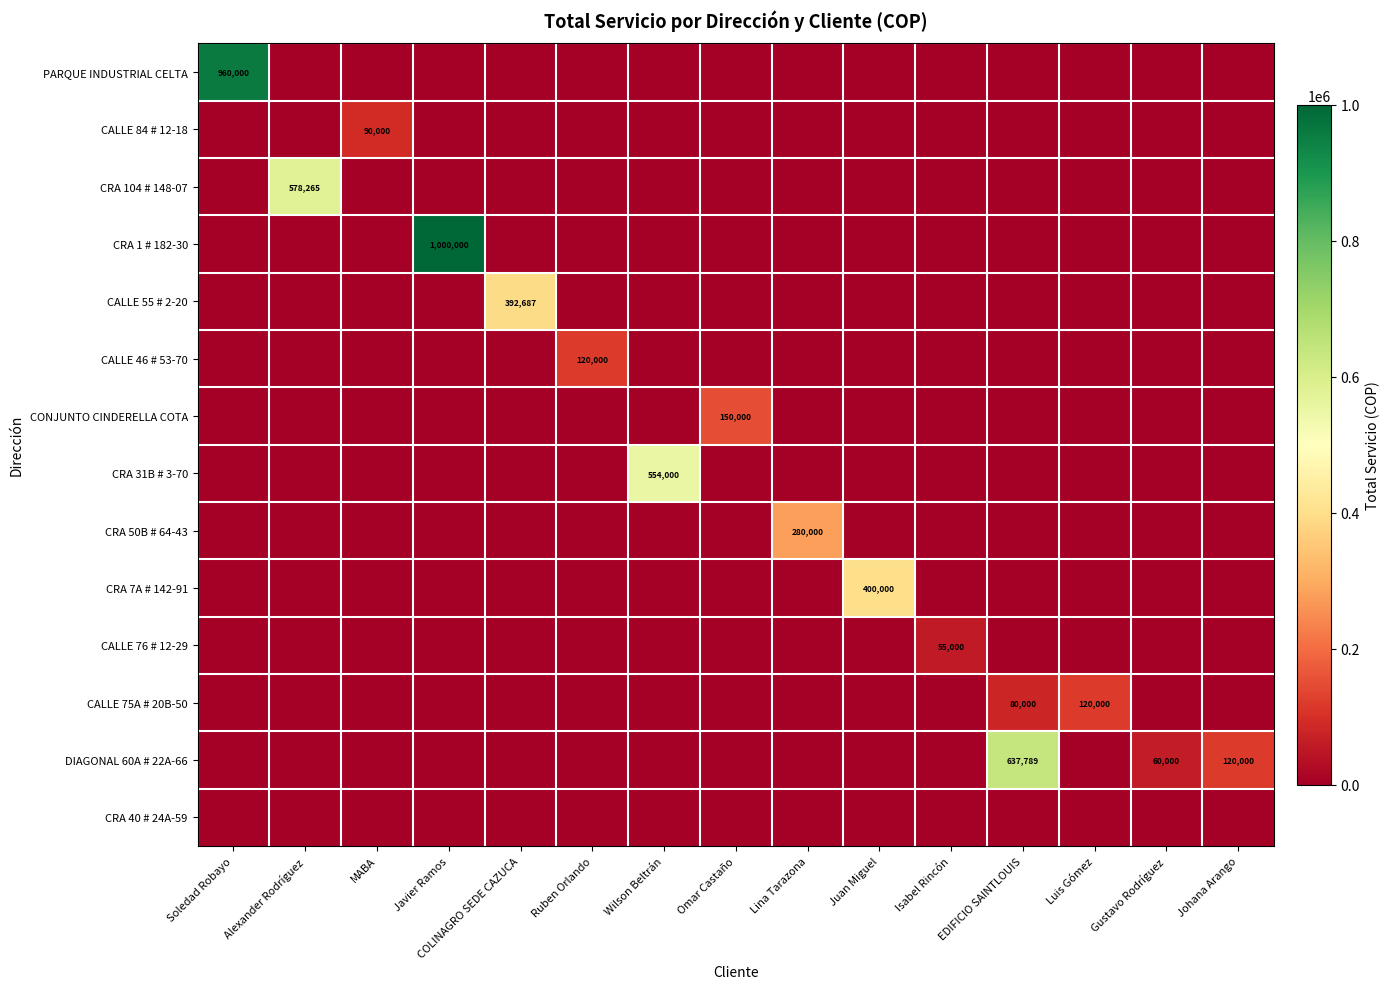

True or false: CRA 31B # 3-70 has a value of 337400 at Alexander Rodríguez.

False